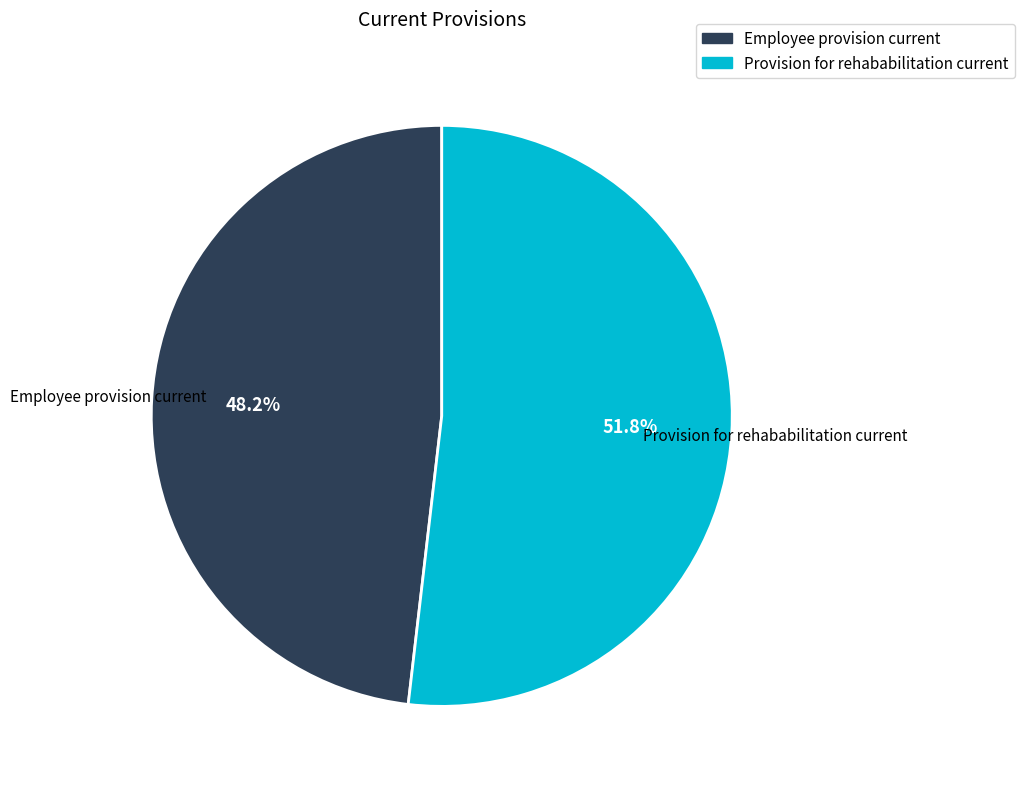

How many slices are in this pie chart?

2